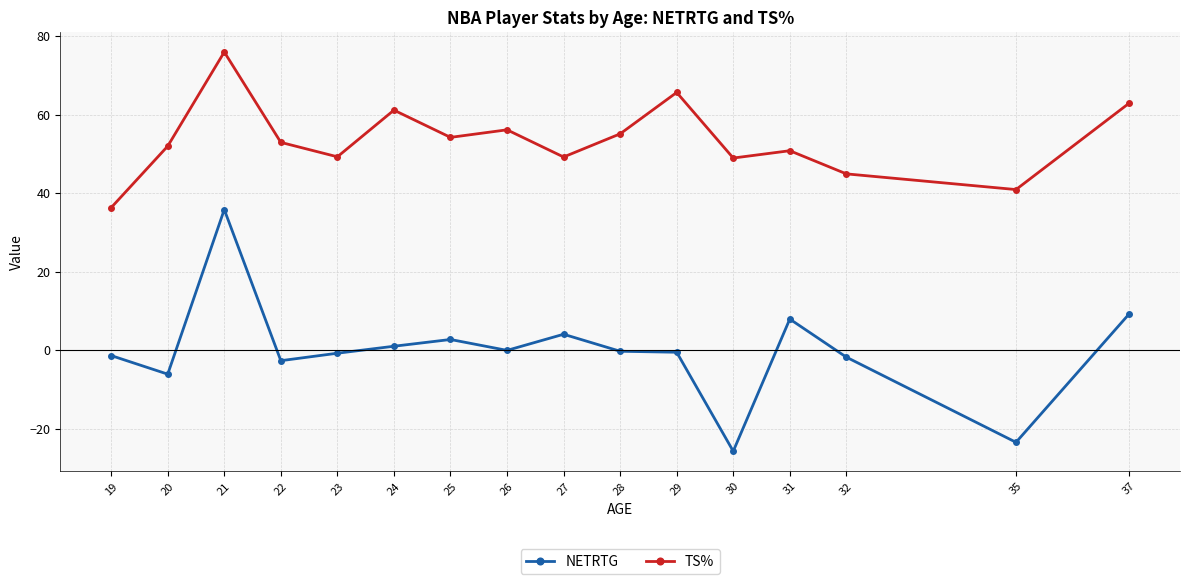

The TS% series shows 50.8 at 31. True or false?

True